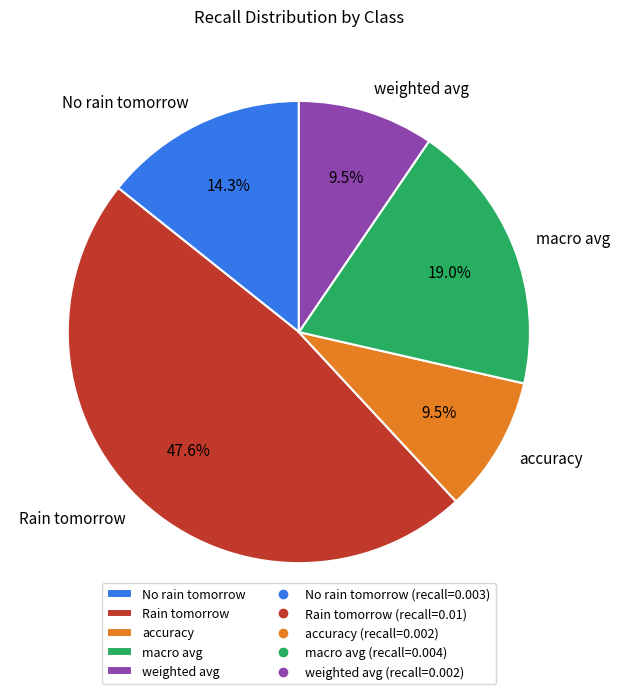

Count the number of slices in the pie.

5